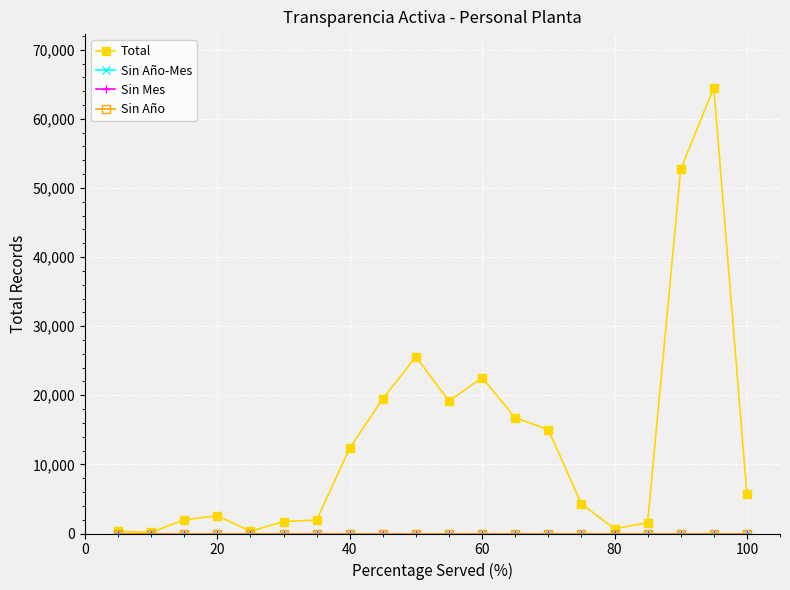

True or false: Sin Año-Mes and Sin Mes intersect in this chart.

False